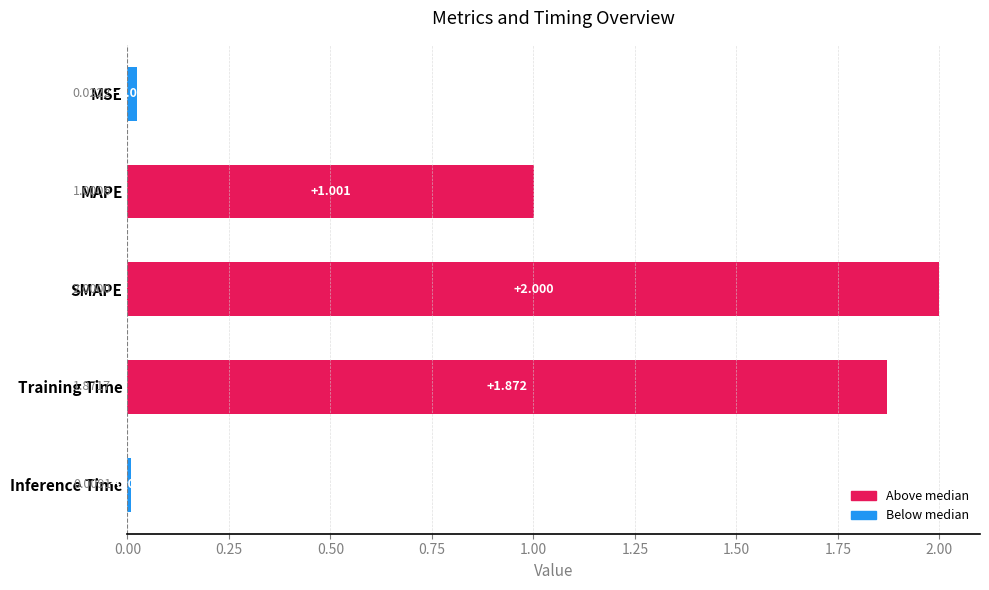

At which category does the chart reach its peak across all series?

SMAPE